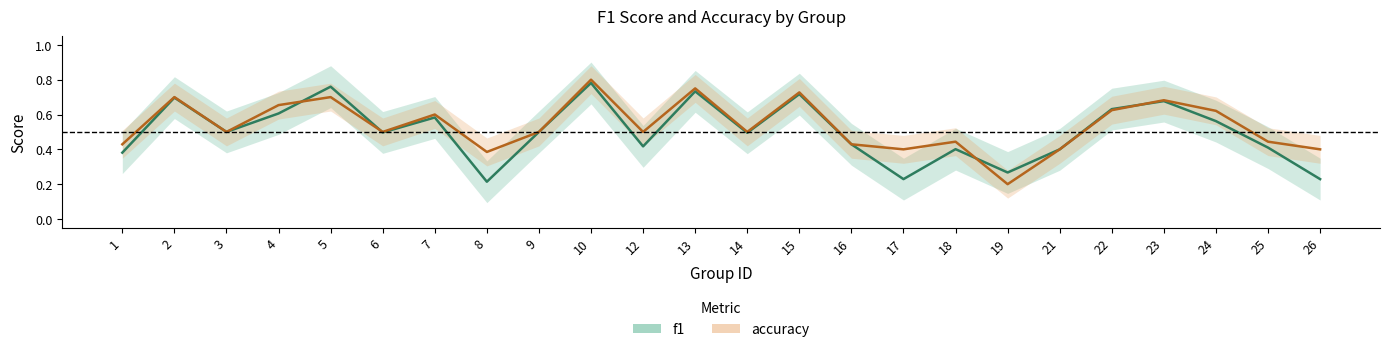

Which series has the largest total across all categories?

accuracy